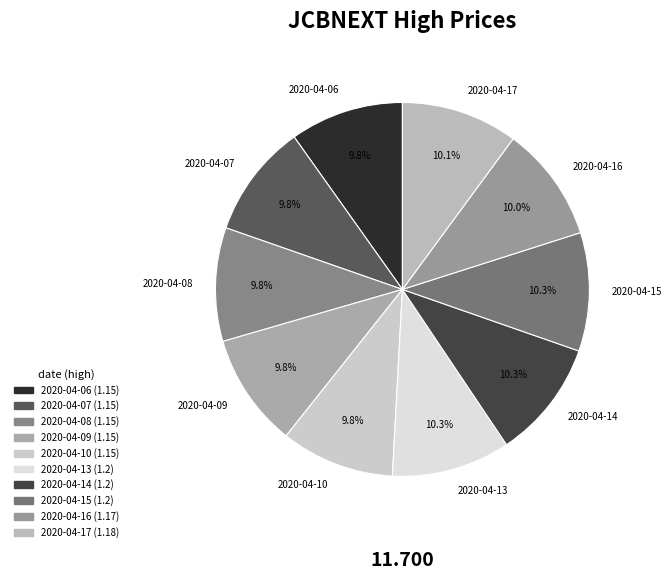

Combined, do 2020-04-09 and 2020-04-10 account for over 50%?

No